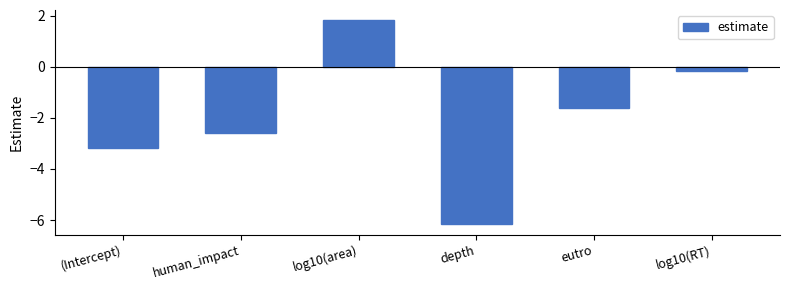

What is the maximum value shown in the chart?

1.8